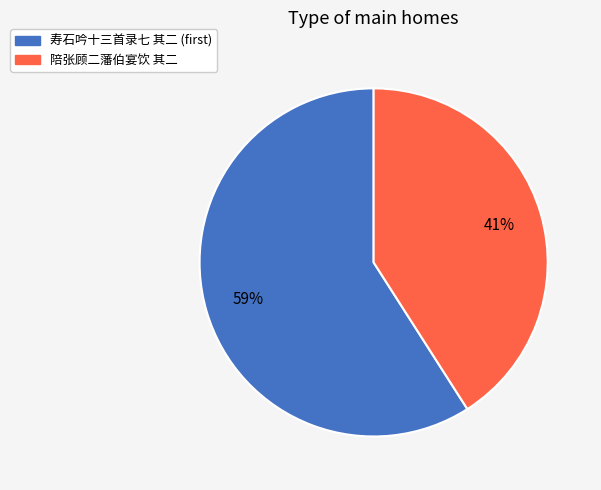

Count the number of slices in the pie.

2